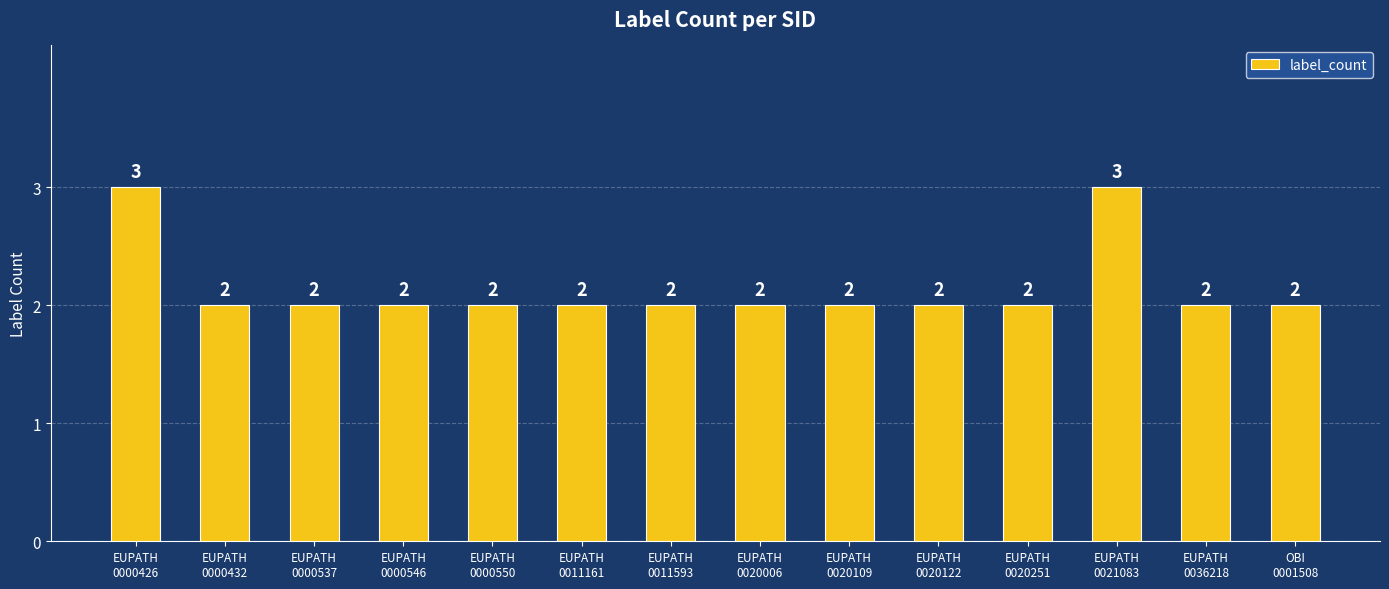

What is the approximate value at EUPATH
0020122?

2